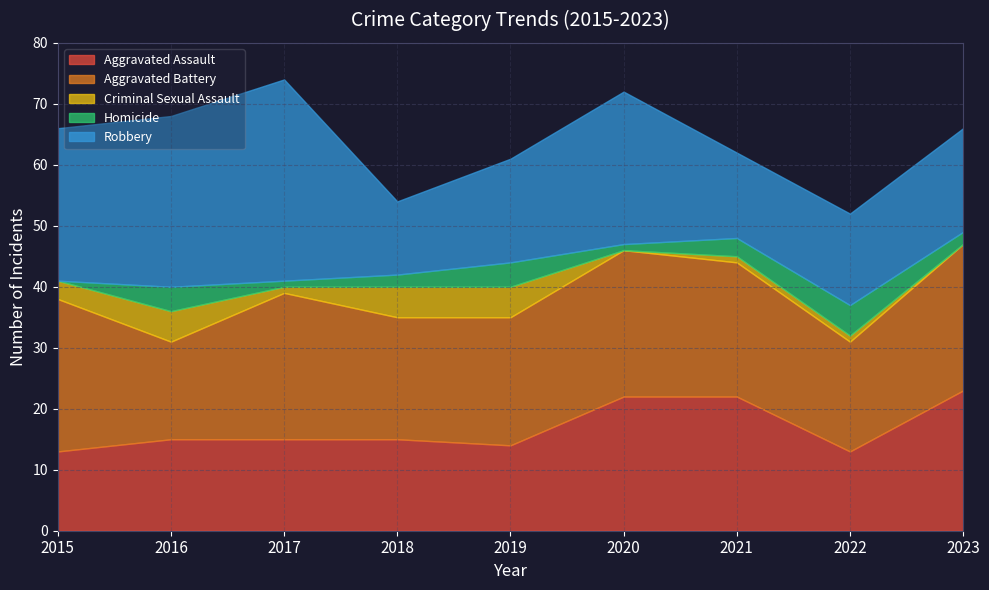

What is the total value across all series at 2015?

66